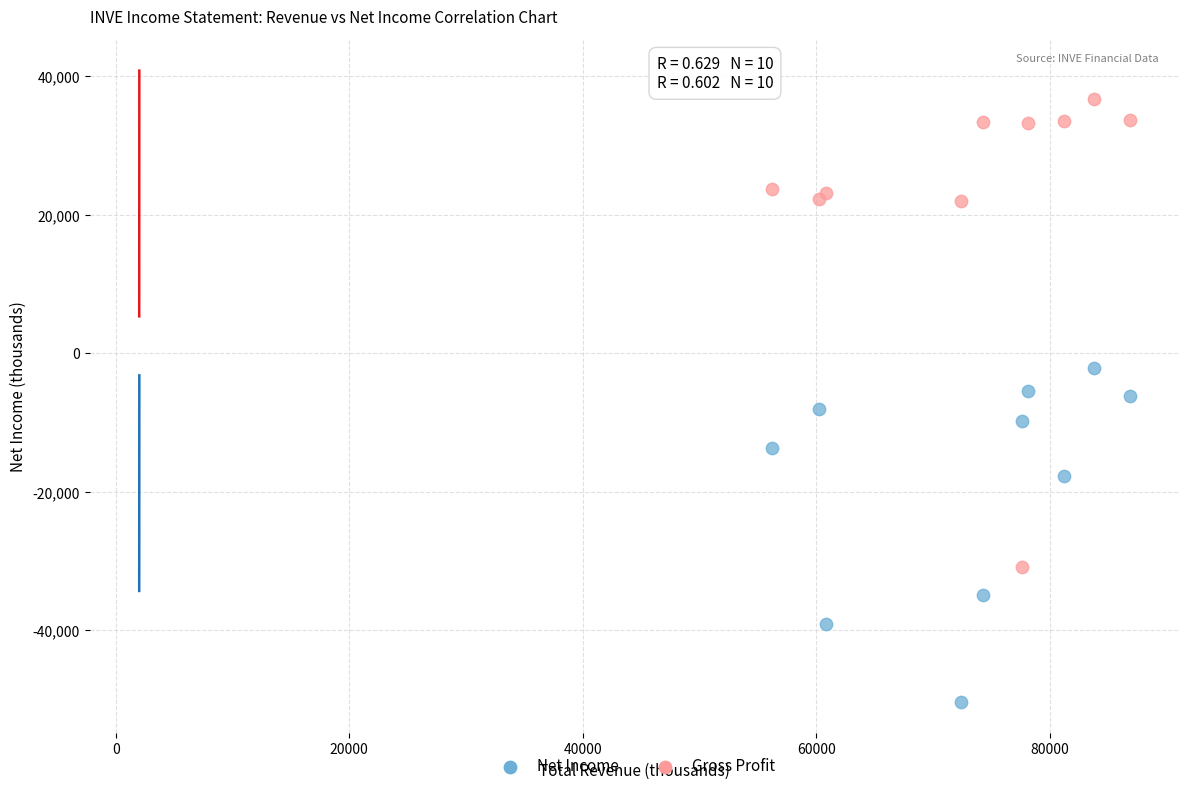

What are all the series names shown in the legend?

Net Income, Gross Profit